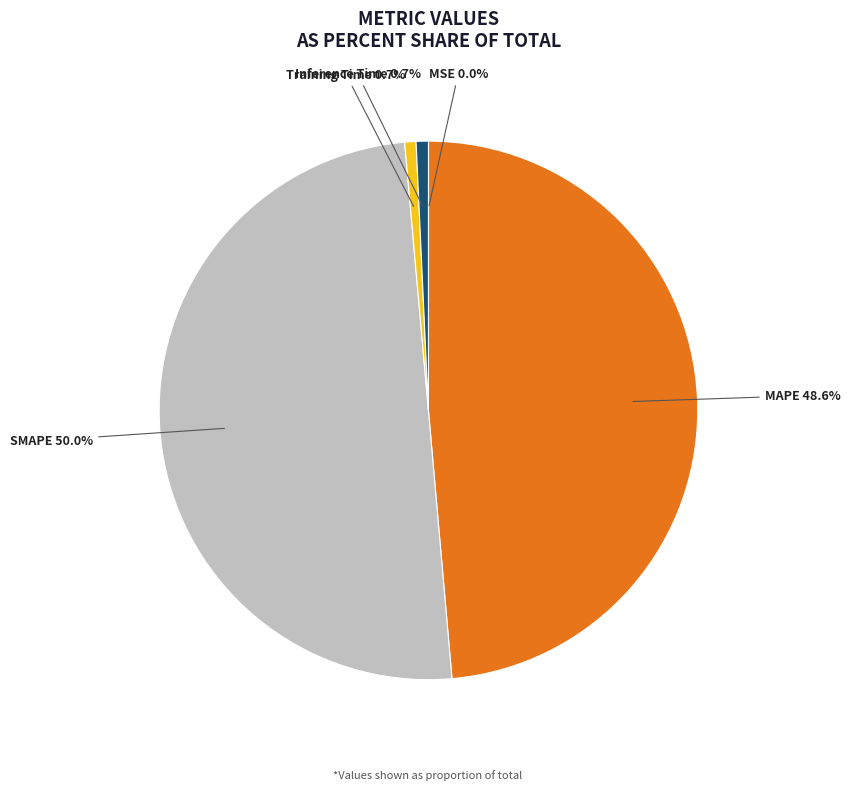

To the nearest percent, what portion does MAPE represent?

49%